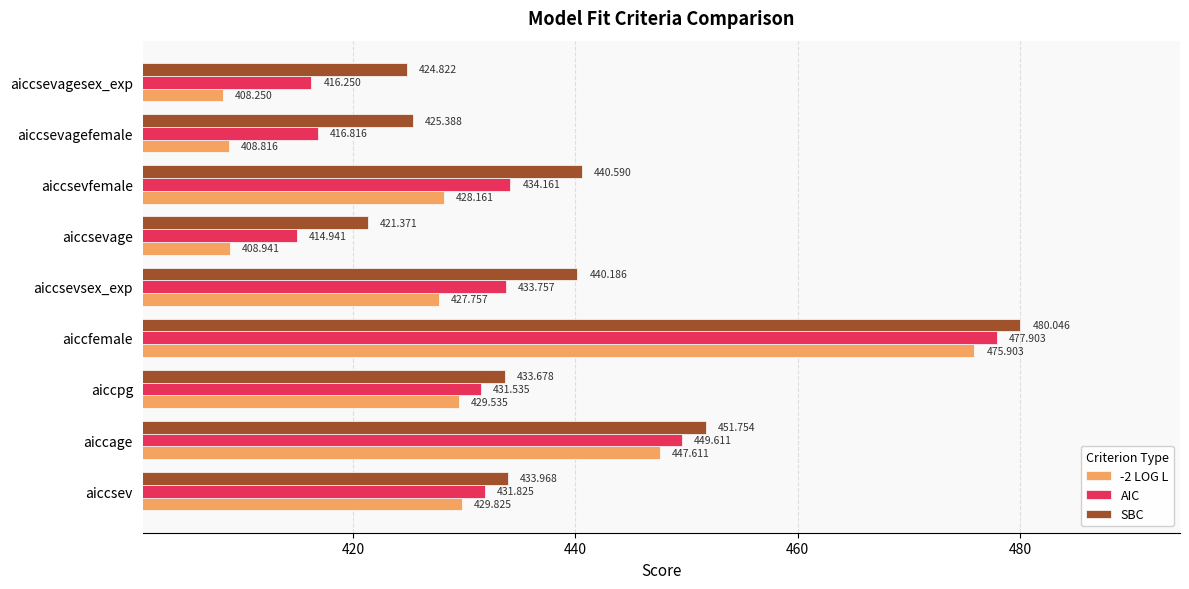

List the series in order of their overall mean, highest first.

SBC, AIC, -2 LOG L